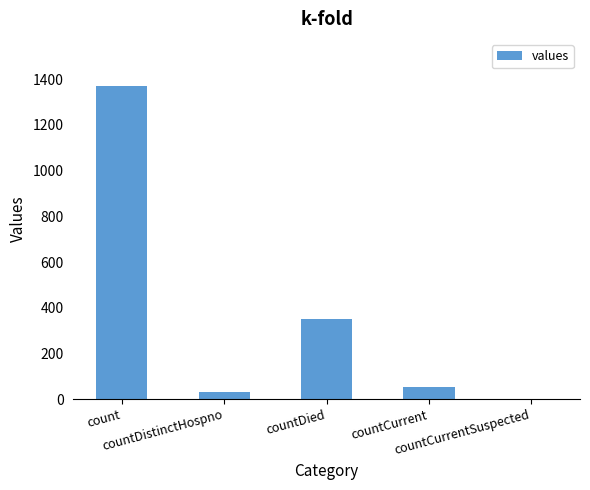

Count the number of categories in the chart.

5